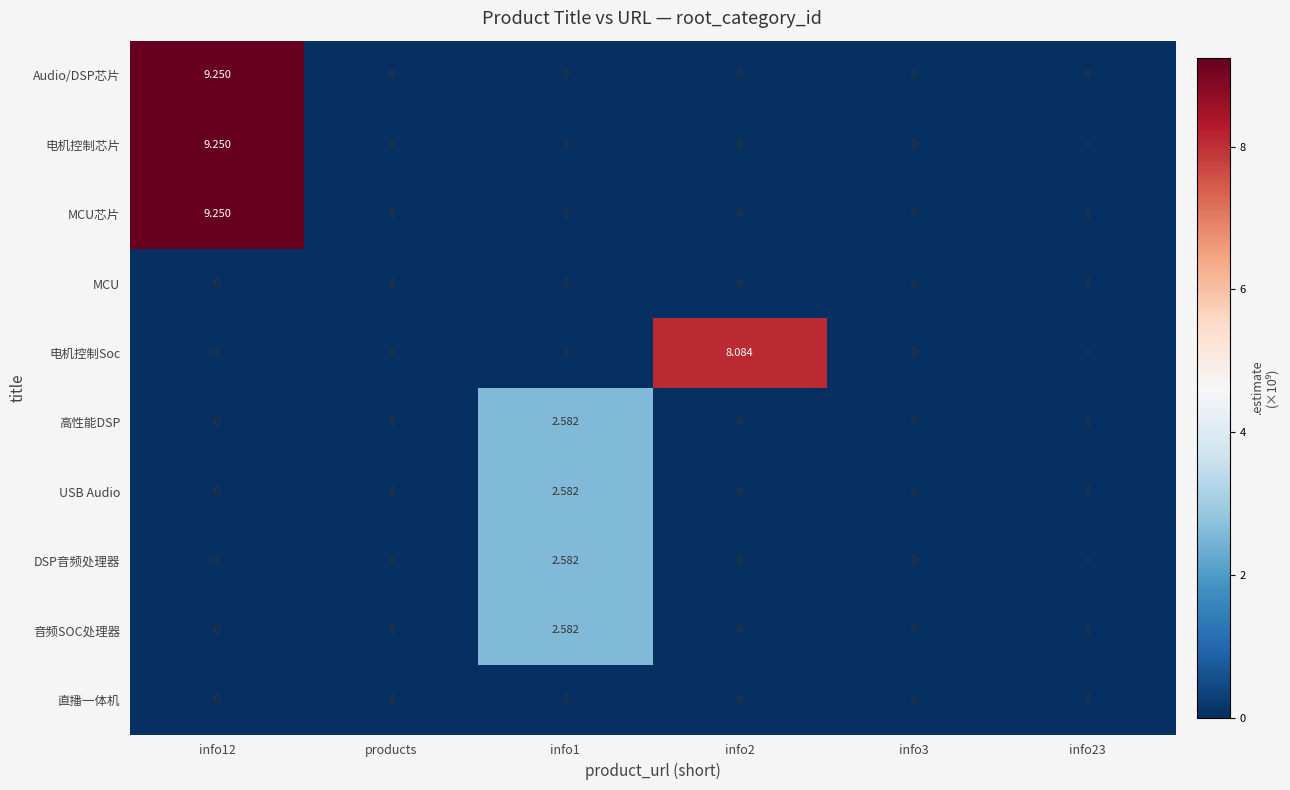

At which category is the sum across all series the highest?

info12